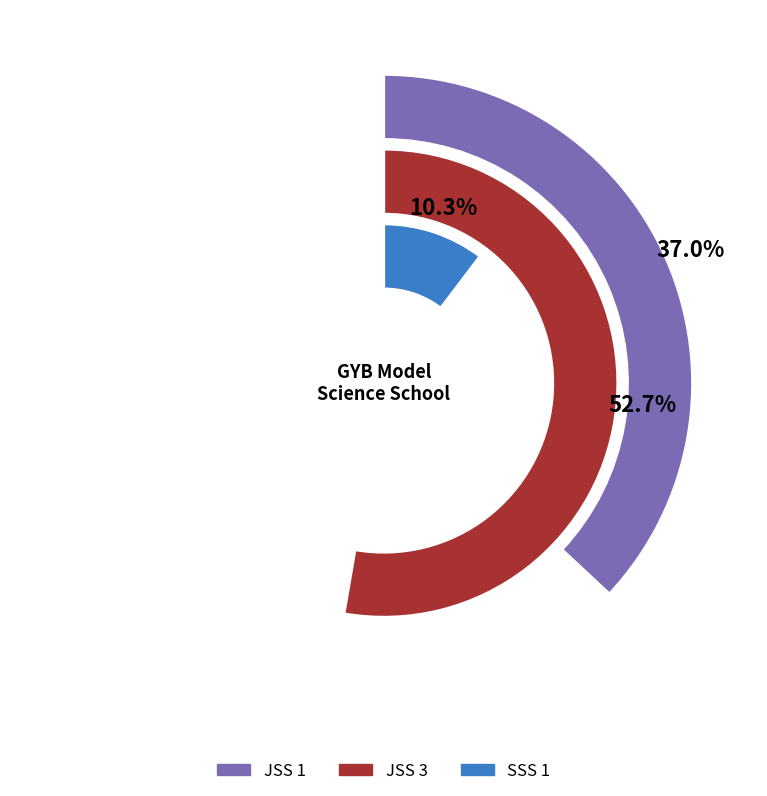

Does JSS 1 account for over 50% of the chart?

No